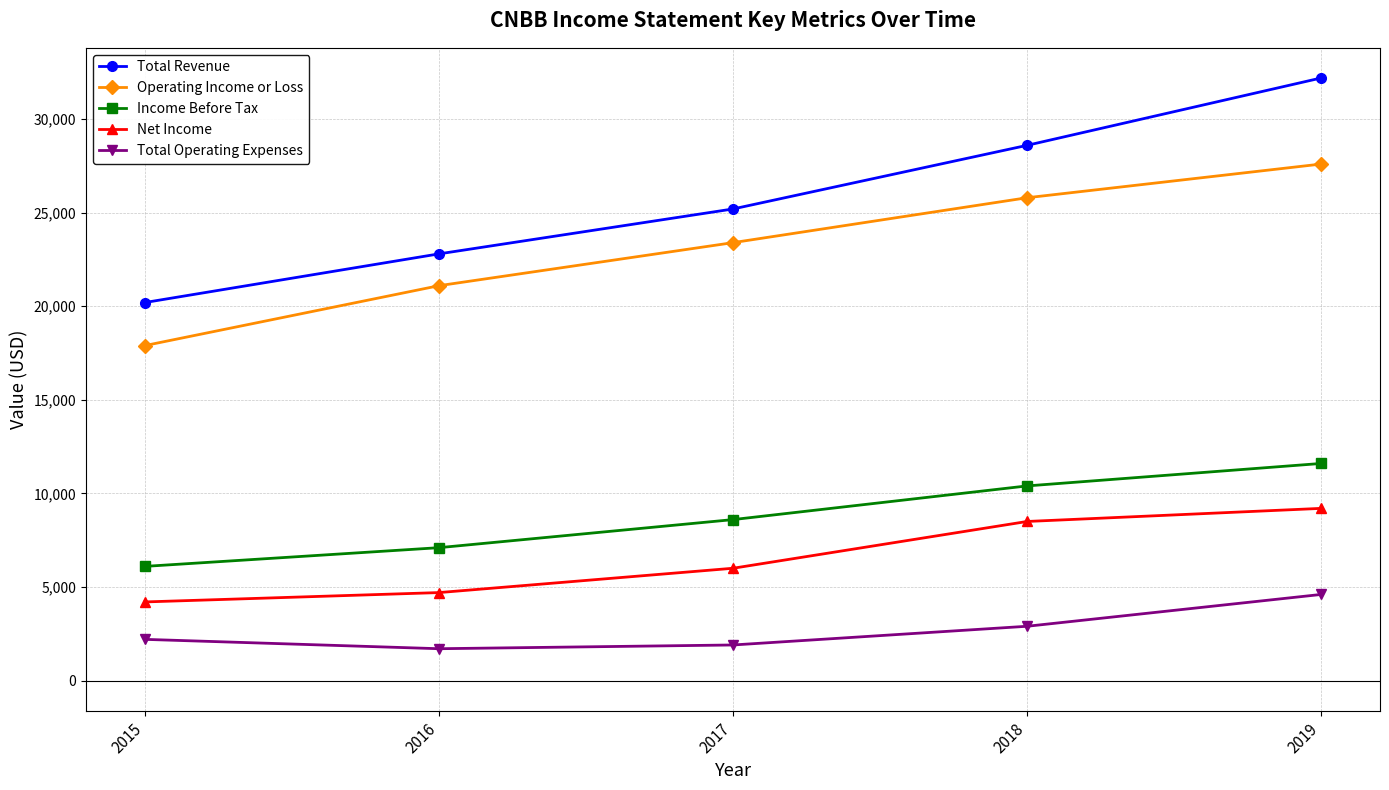

What is the approximate value of Total Revenue at 2017?

25200